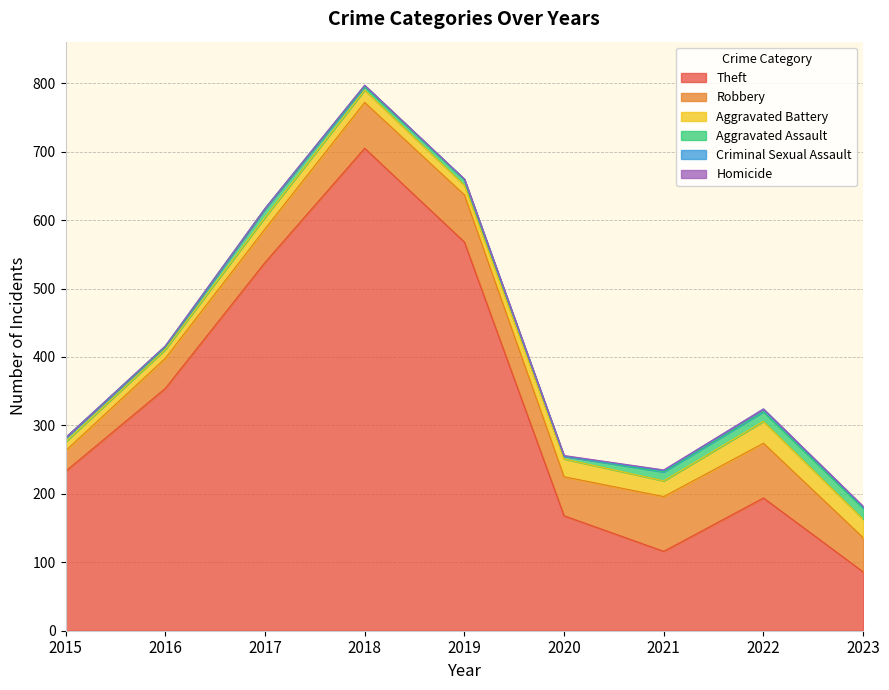

Does the chart display data point markers on the line(s)?

No